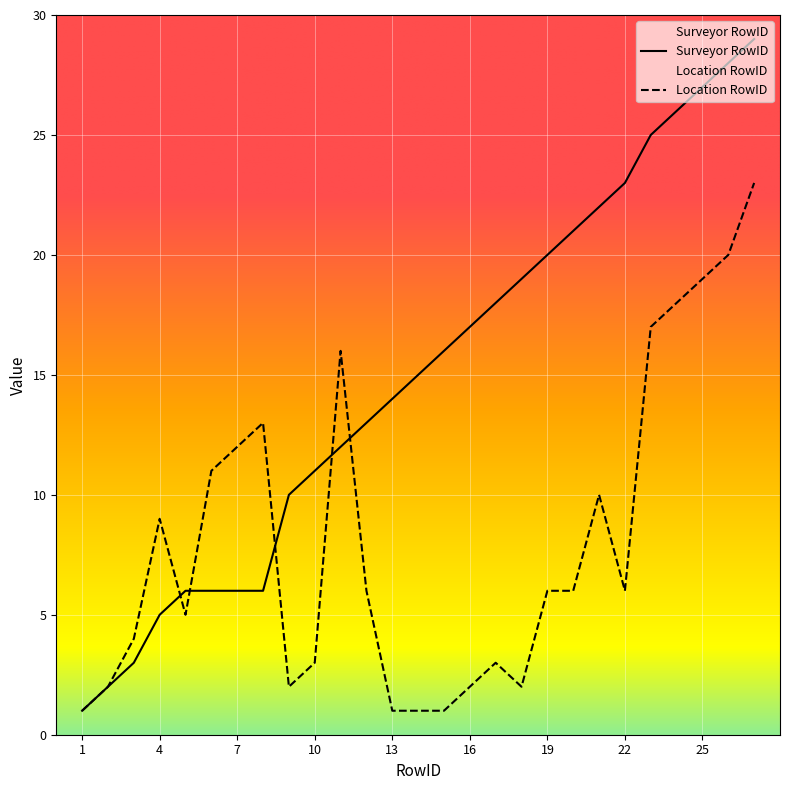

What is the value of the Surveyor RowID point at the 5th from the left?

6